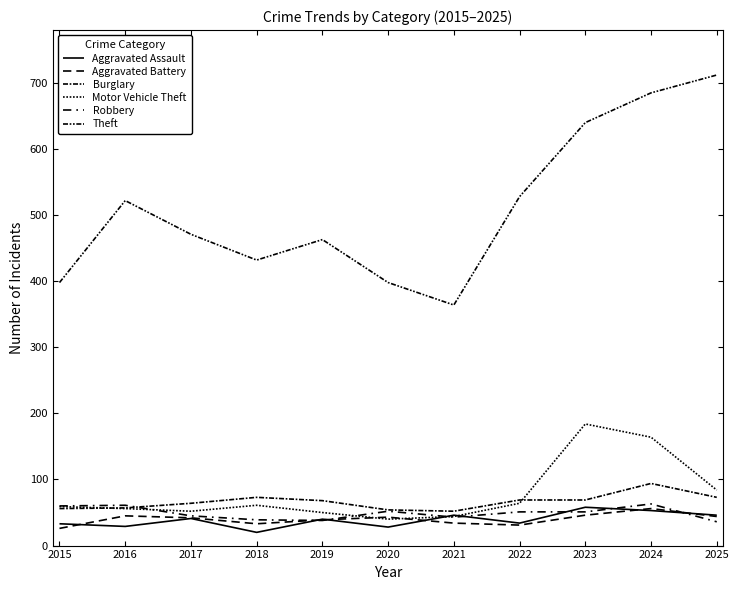

How many lines are shown in the chart?

6